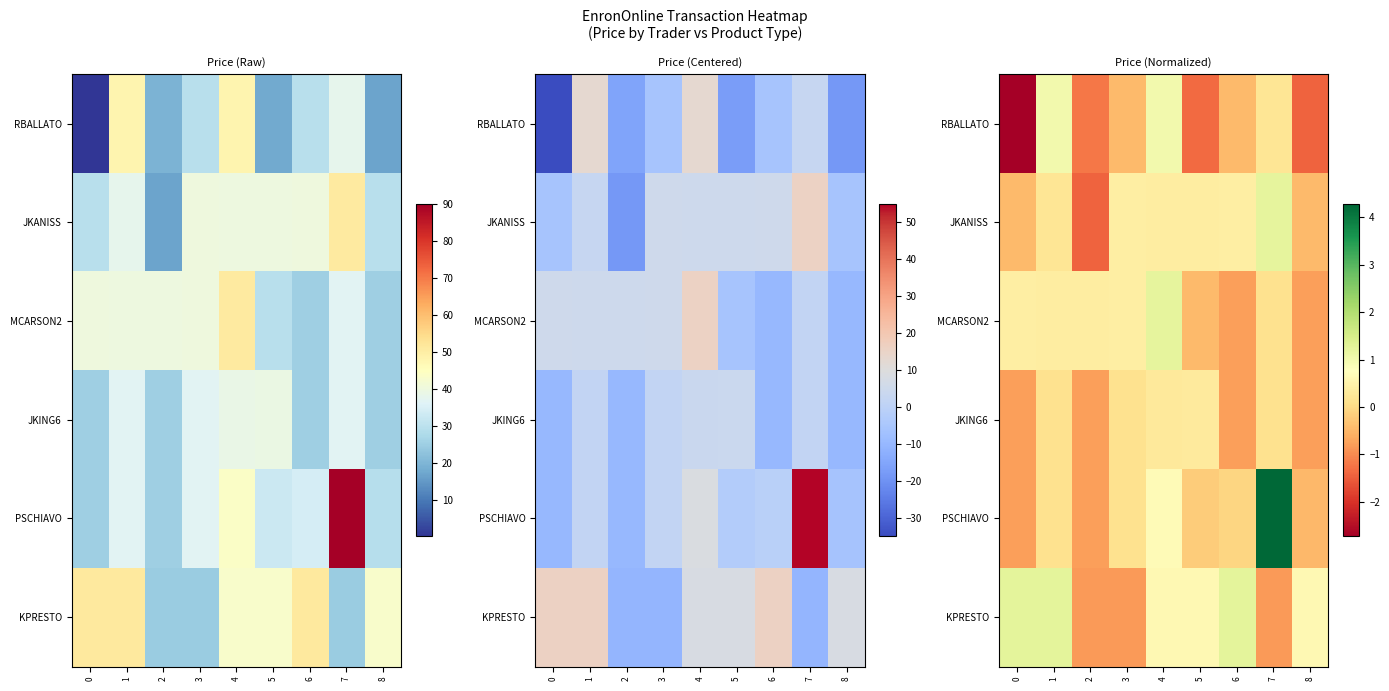

List the labels in order of RBALLATO value, largest first.

1, 4, 7, 3, 6, 2, 5, 8, 0